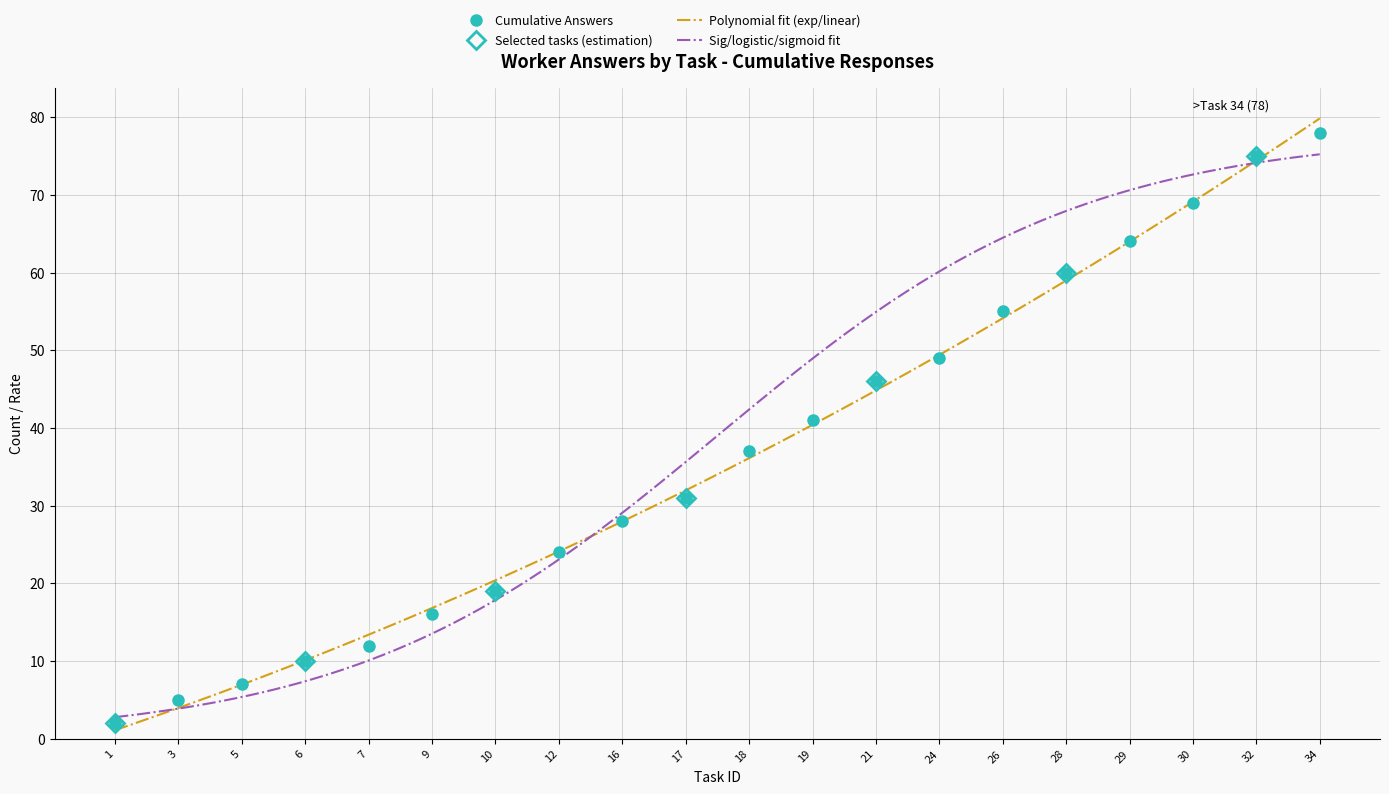

Is the value of answer_rate at 6 greater than the value of cumulative_answers at 18?

No